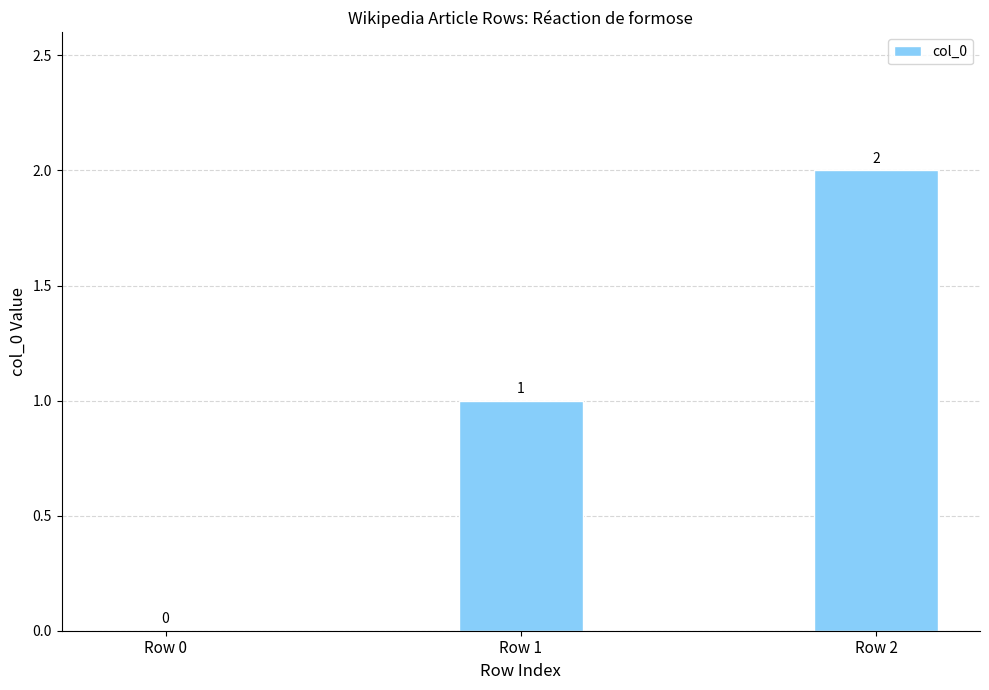

Which has a higher value, Row 1 or Row 0?

Row 1